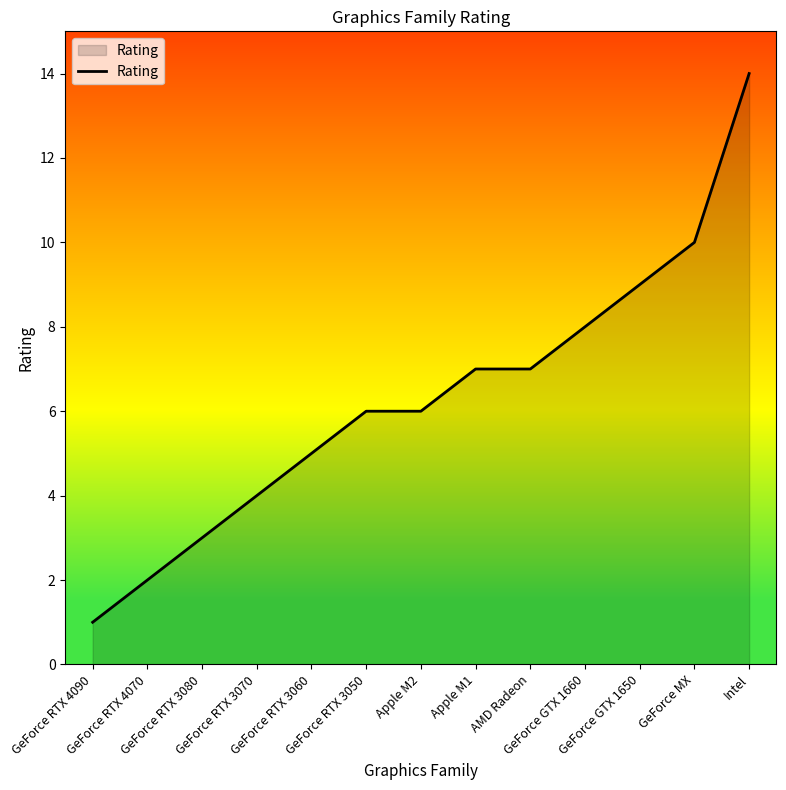

Read the value at Apple M2, to the nearest 5.

5